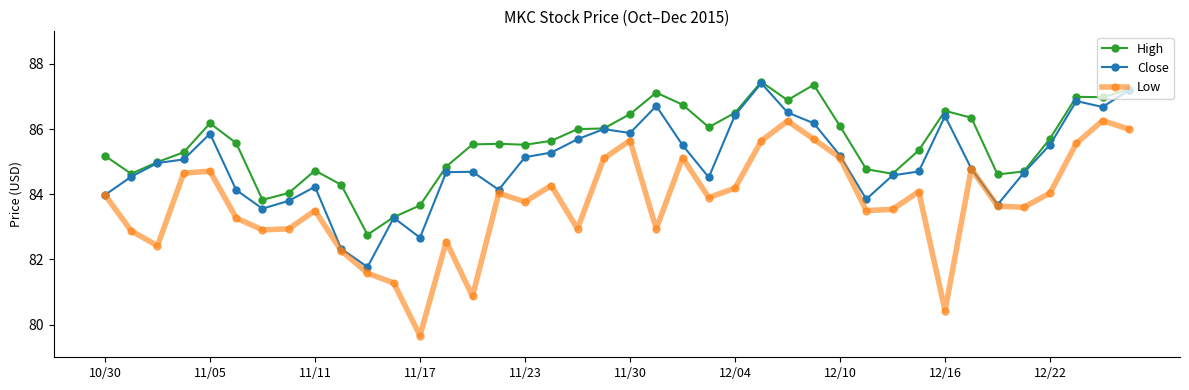

What is the lowest value of the High series?

82.8